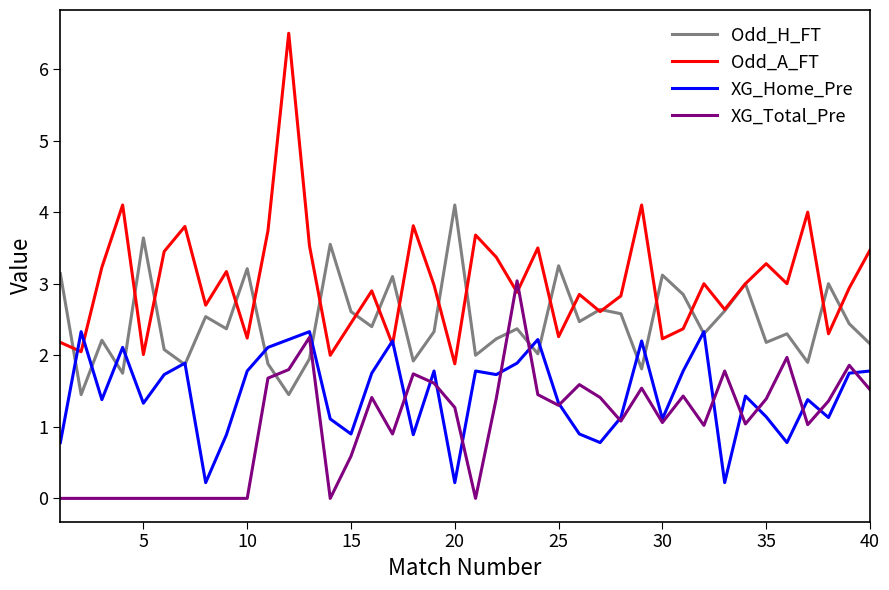

What is the maximum value for Odd_H_FT?

4.1